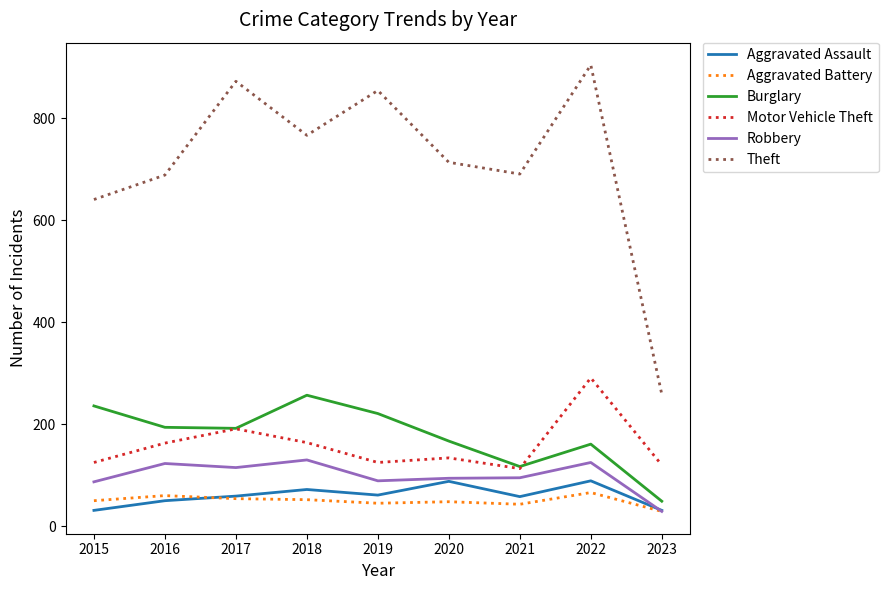

Where does the Theft series first go above 714?

2017